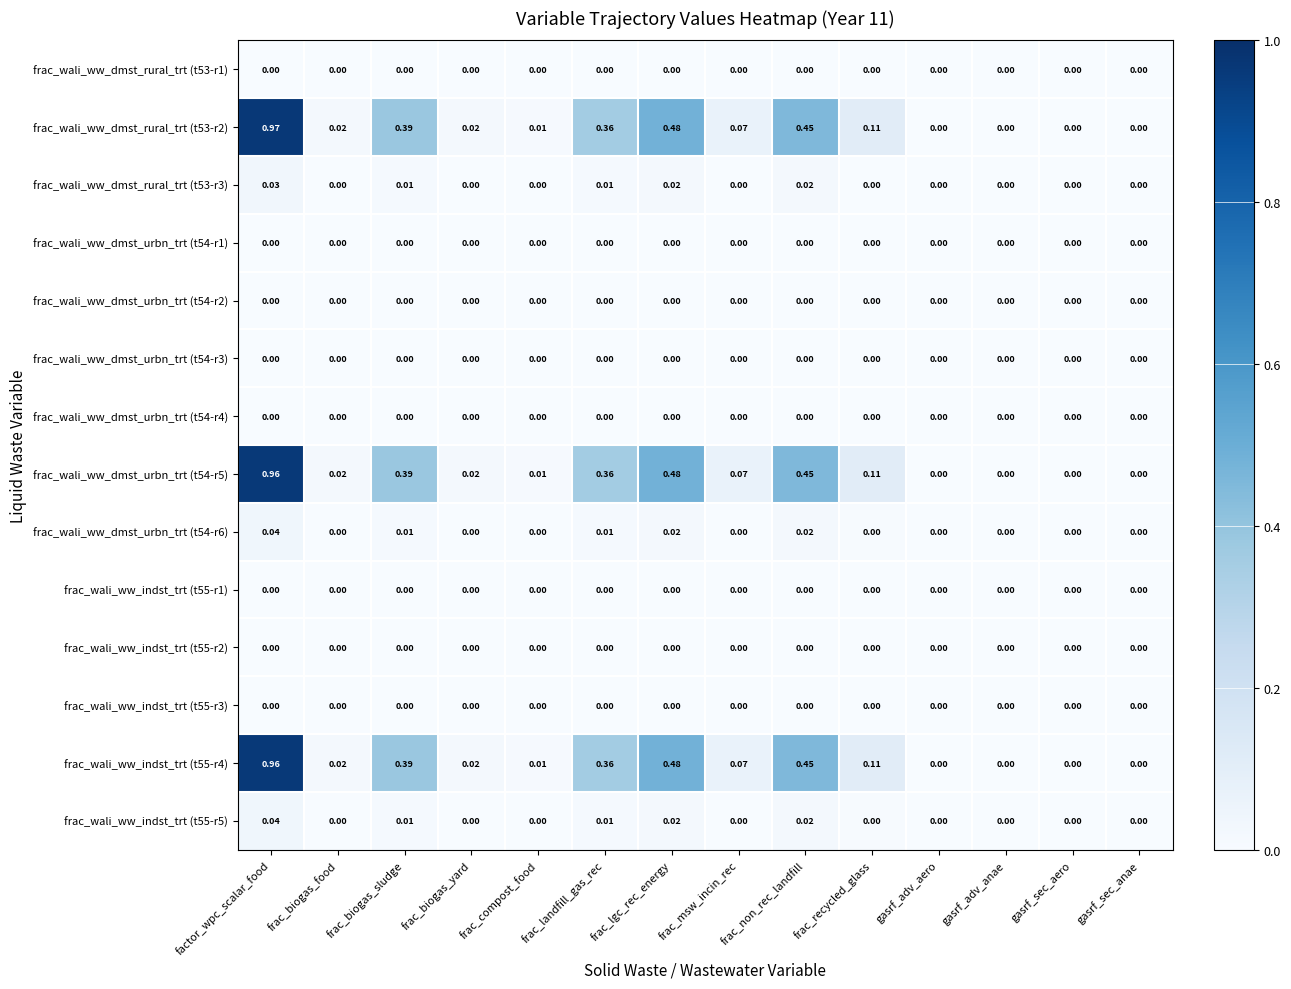

At which category does the chart reach its peak across all series?

factor_wpc_scalar_food